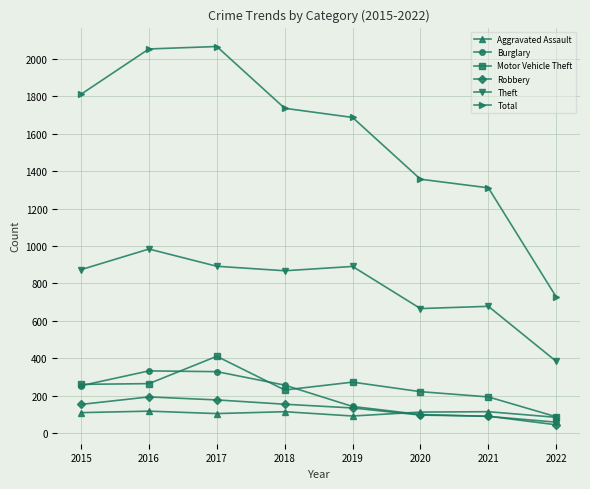

Which category has the lowest value across all series?

2022